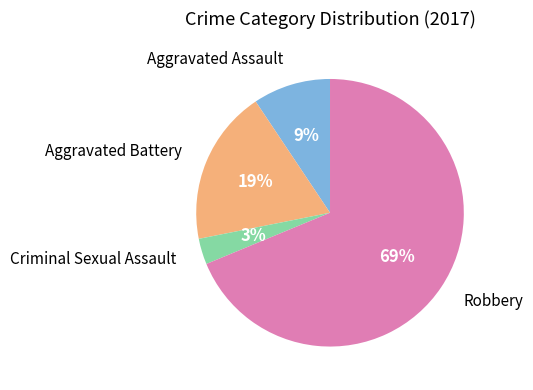

To the nearest percent, what is the difference between the Aggravated Assault and Criminal Sexual Assault slice percentages?

6%